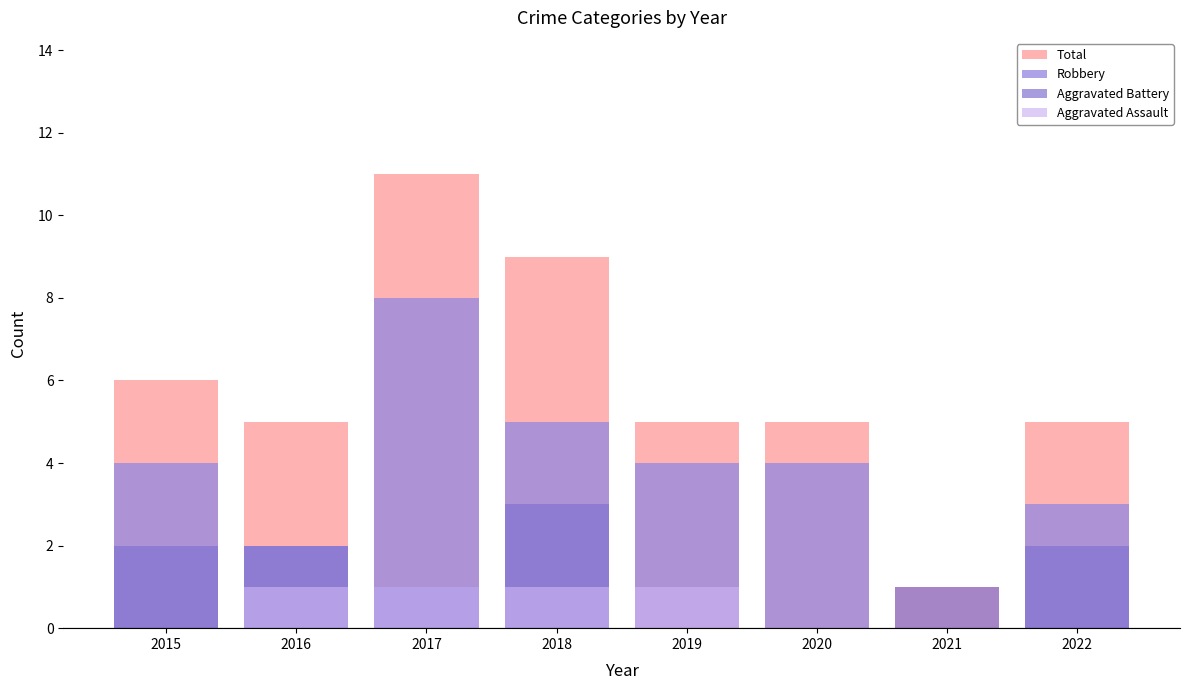

How many data points in Aggravated Battery are less than 2?

4